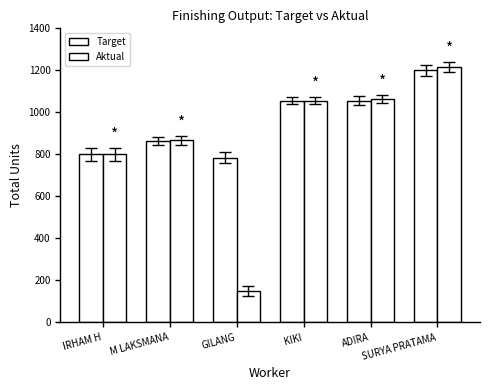

Which has a higher value, GILANG or M LAKSMANA?

M LAKSMANA